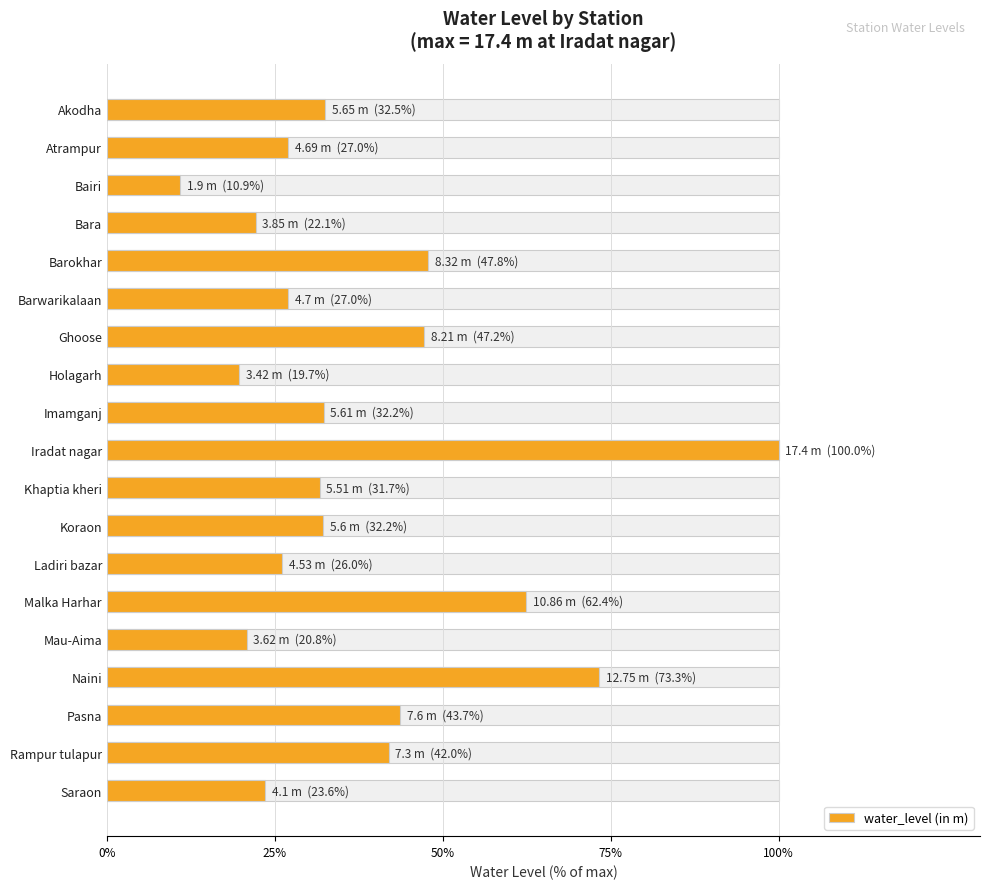

Between Rampur tulapur and Pasna, which is larger?

Pasna